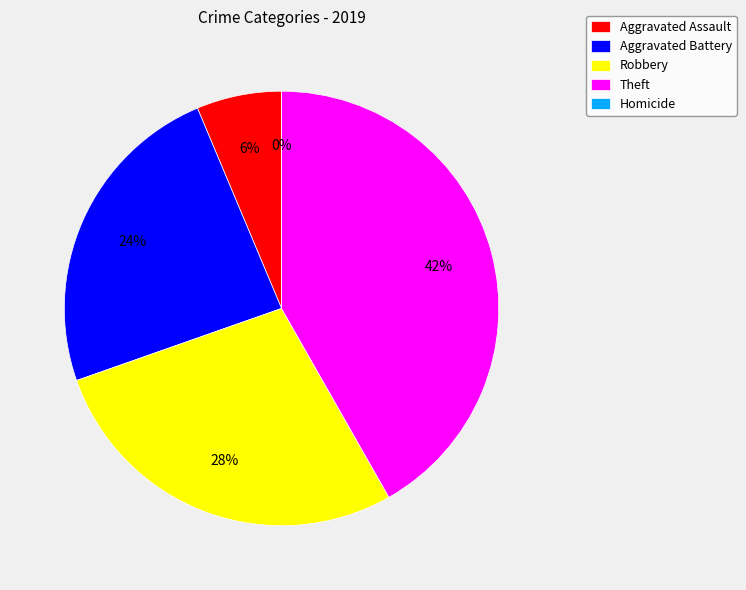

What is the change in value from Theft to Homicide?

-33